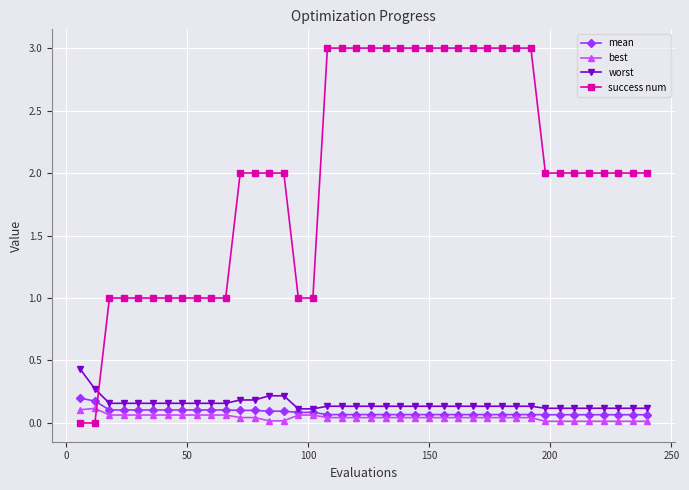

Which series has the widest spread of values?

success num